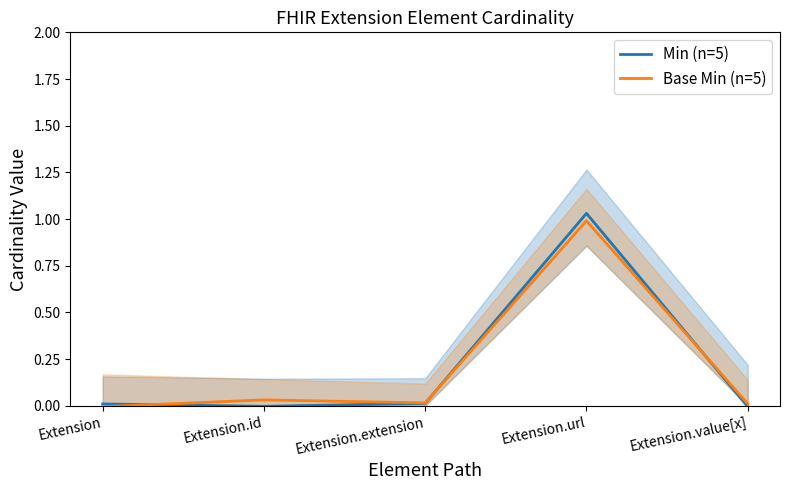

True or false: Base Min (n=5) has more than 0 interior local peaks.

True